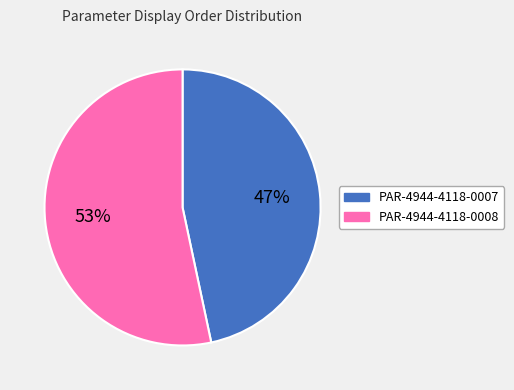

Is there a majority slice in this chart?

Yes